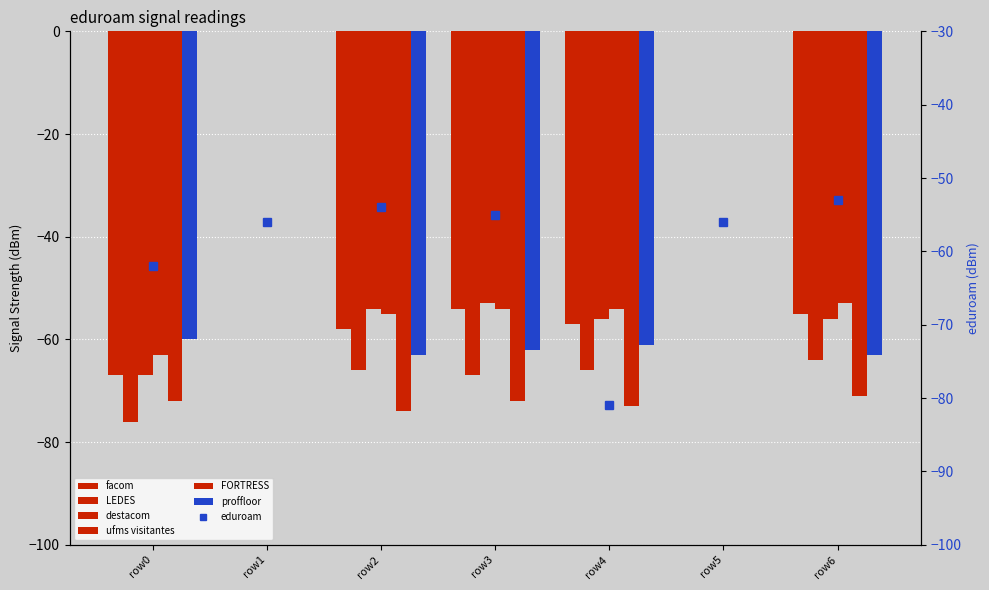

What is the approximate value at row5?

-56